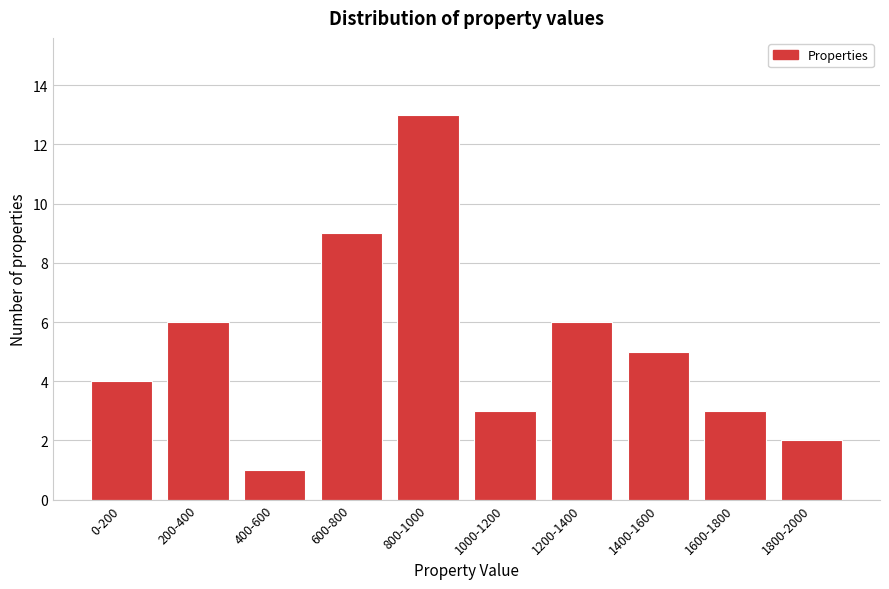

Reading left to right, what are all the values shown in this chart?

0-200=4	200-400=6	400-600=1	600-800=9	800-1000=13	1000-1200=3	1200-1400=6	1400-1600=5	1600-1800=3	1800-2000=2